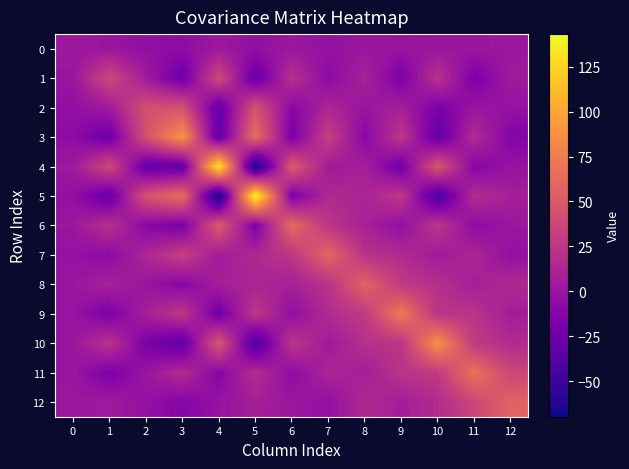

Which series has the widest spread of values?

5